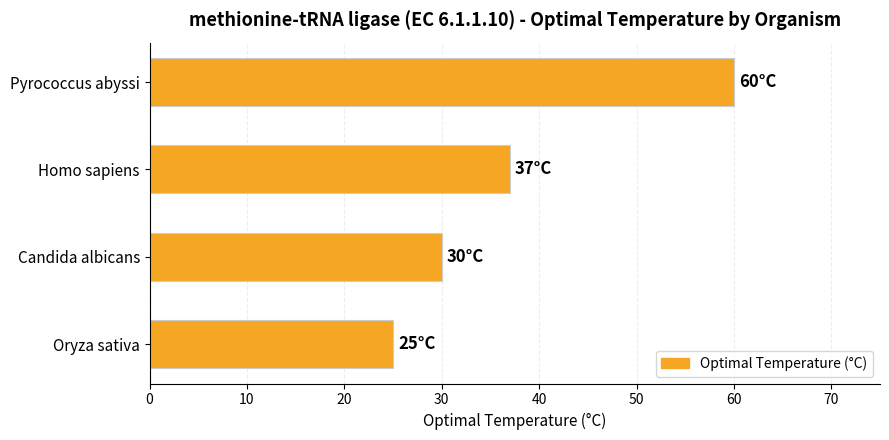

Rank the categories by value from highest to lowest.

Pyrococcus abyssi, Homo sapiens, Candida albicans, Oryza sativa